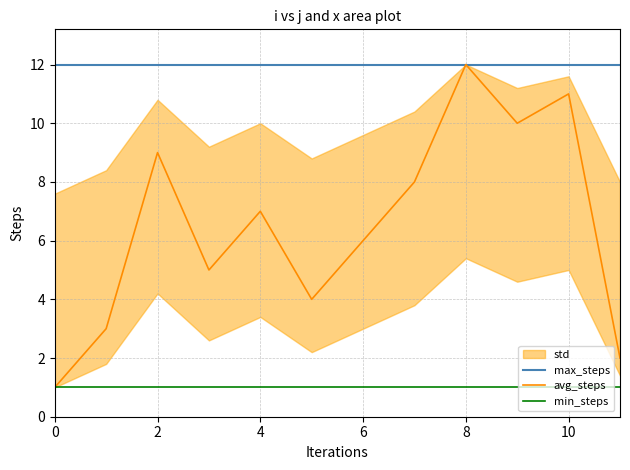

True or false: avg_steps has a value of 10 at 9.

True